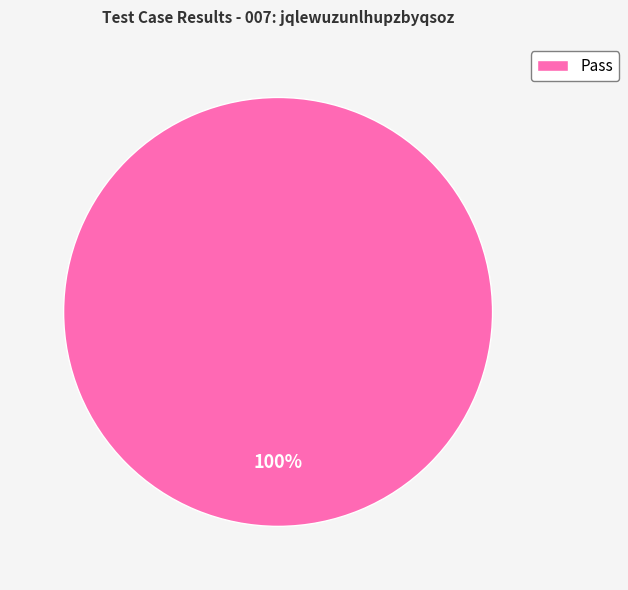

The Pass slice represents 100% of the pie. True or false?

True